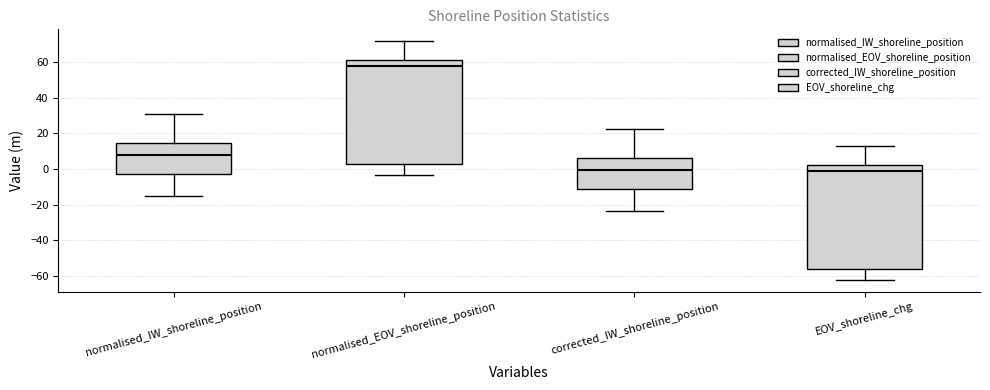

Where does the upper whisker of the box for EOV_shoreline_chg end on the y-axis? The values are not printed on the chart, so give them approximately, as read against the axis.

12